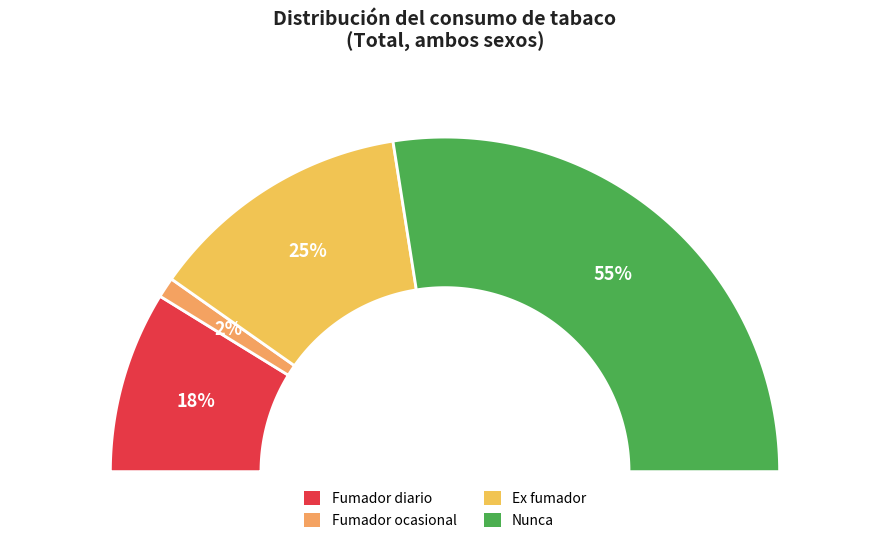

To the nearest percent, what is the combined percentage of Ex fumador and Fumador ocasional?

27%